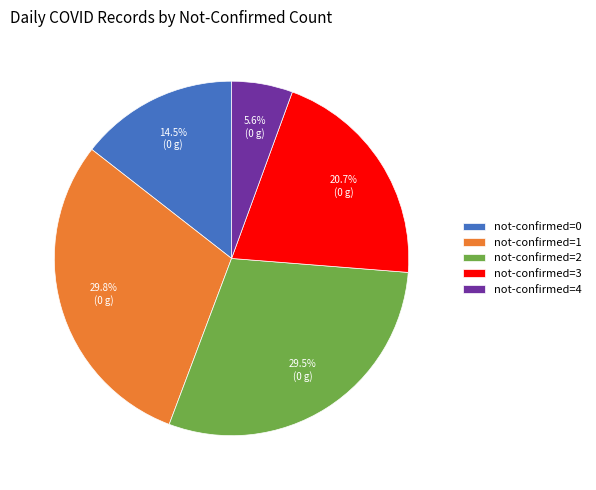

Which category has the smallest portion of the pie?

not-confirmed=4